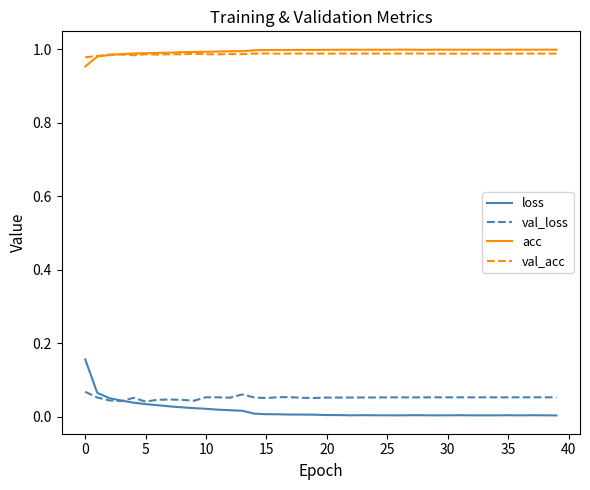

True or false: val_acc and loss cross at least once.

False